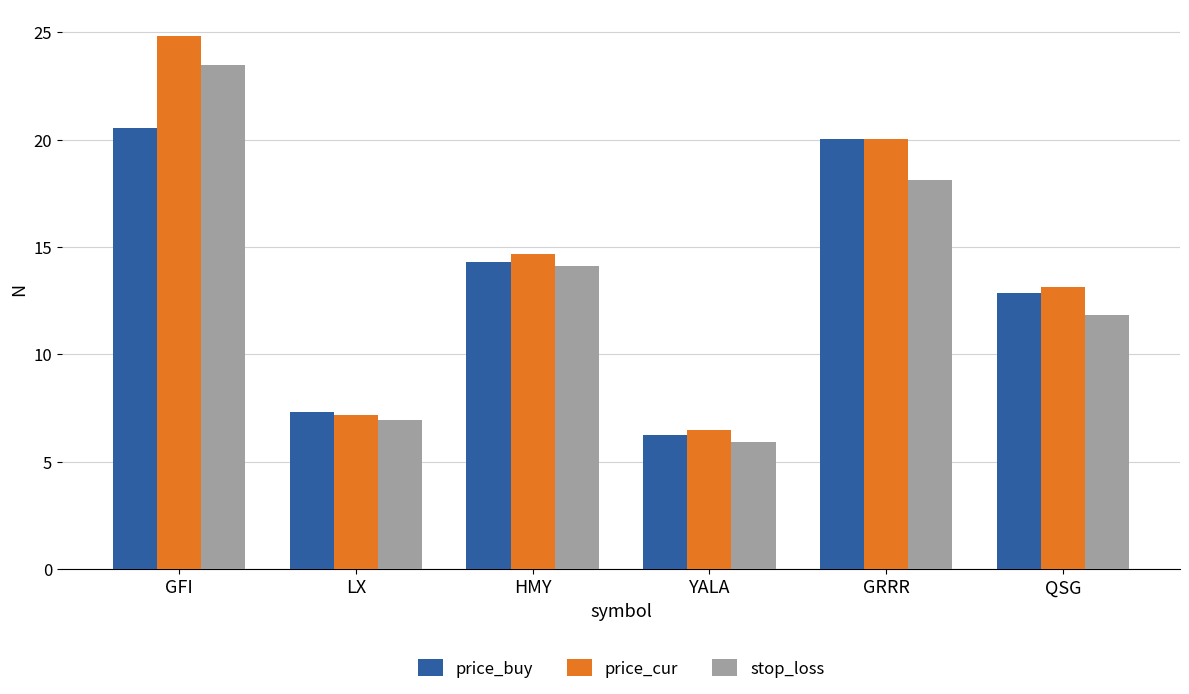

Is it true that price_buy equals 12.9 at QSG?

True